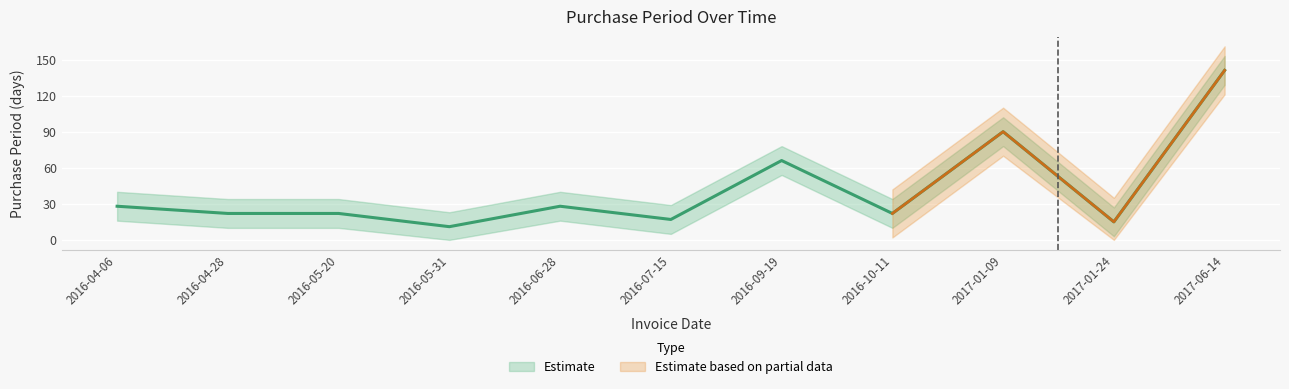

Approximately how many times larger is the value at 2016-05-31 compared to 2017-06-14?

0.1